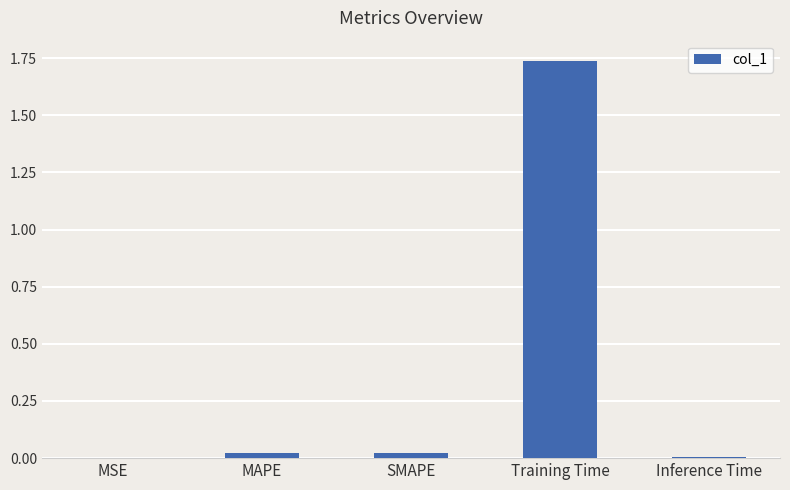

The chart shows a value of 3.1 at Training Time. True or false?

False